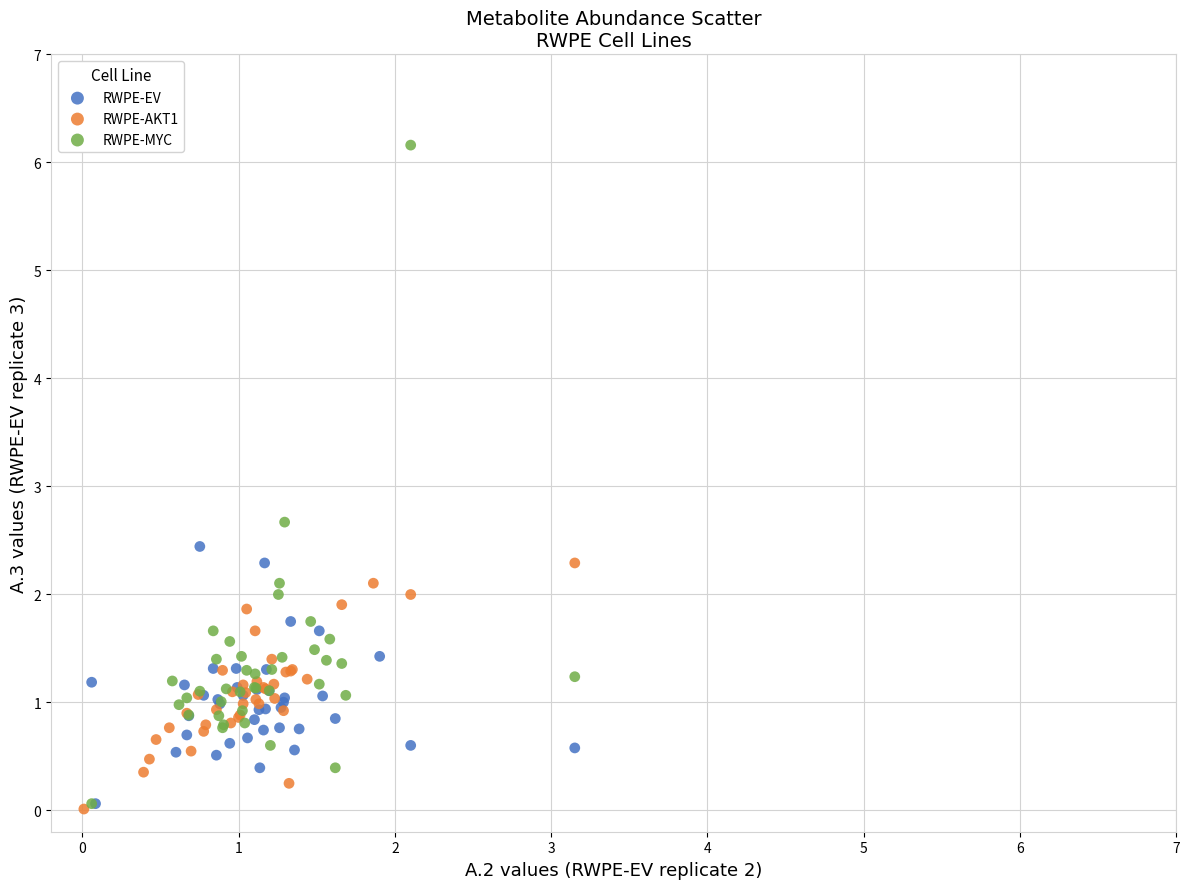

Which series reaches the maximum Y coordinate?

RWPE-MYC